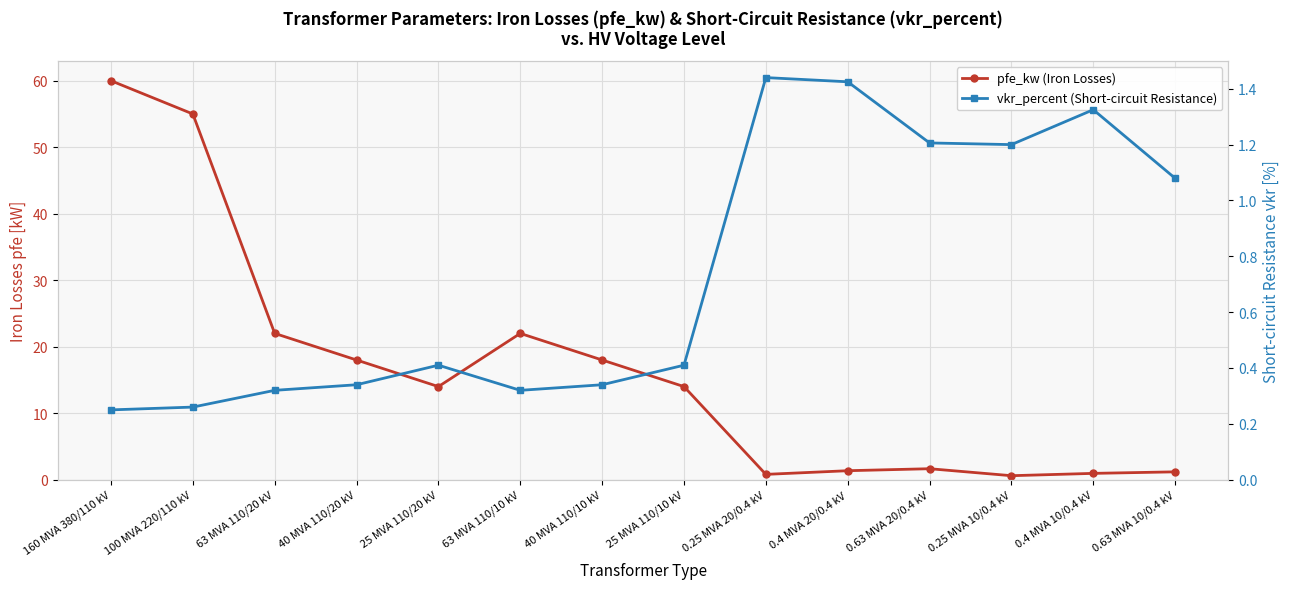

Reading left to right, list all the values displayed in this chart.

pfe_kw (Iron Losses): 160 MVA 380/110 kV=60.0	100 MVA 220/110 kV=55.0	63 MVA 110/20 kV=22.0	40 MVA 110/20 kV=18.0	25 MVA 110/20 kV=14.0	63 MVA 110/10 kV=22.0	40 MVA 110/10 kV=18.0	25 MVA 110/10 kV=14.0	0.25 MVA 20/0.4 kV=0.8	0.4 MVA 20/0.4 kV=1.4	0.63 MVA 20/0.4 kV=1.6	0.25 MVA 10/0.4 kV=0.6	0.4 MVA 10/0.4 kV=0.9	0.63 MVA 10/0.4 kV=1.2
vkr_percent (Short-circuit Resistance): 160 MVA 380/110 kV=0.2	100 MVA 220/110 kV=0.3	63 MVA 110/20 kV=0.3	40 MVA 110/20 kV=0.3	25 MVA 110/20 kV=0.4	63 MVA 110/10 kV=0.3	40 MVA 110/10 kV=0.3	25 MVA 110/10 kV=0.4	0.25 MVA 20/0.4 kV=1.4	0.4 MVA 20/0.4 kV=1.4	0.63 MVA 20/0.4 kV=1.2	0.25 MVA 10/0.4 kV=1.2	0.4 MVA 10/0.4 kV=1.3	0.63 MVA 10/0.4 kV=1.1